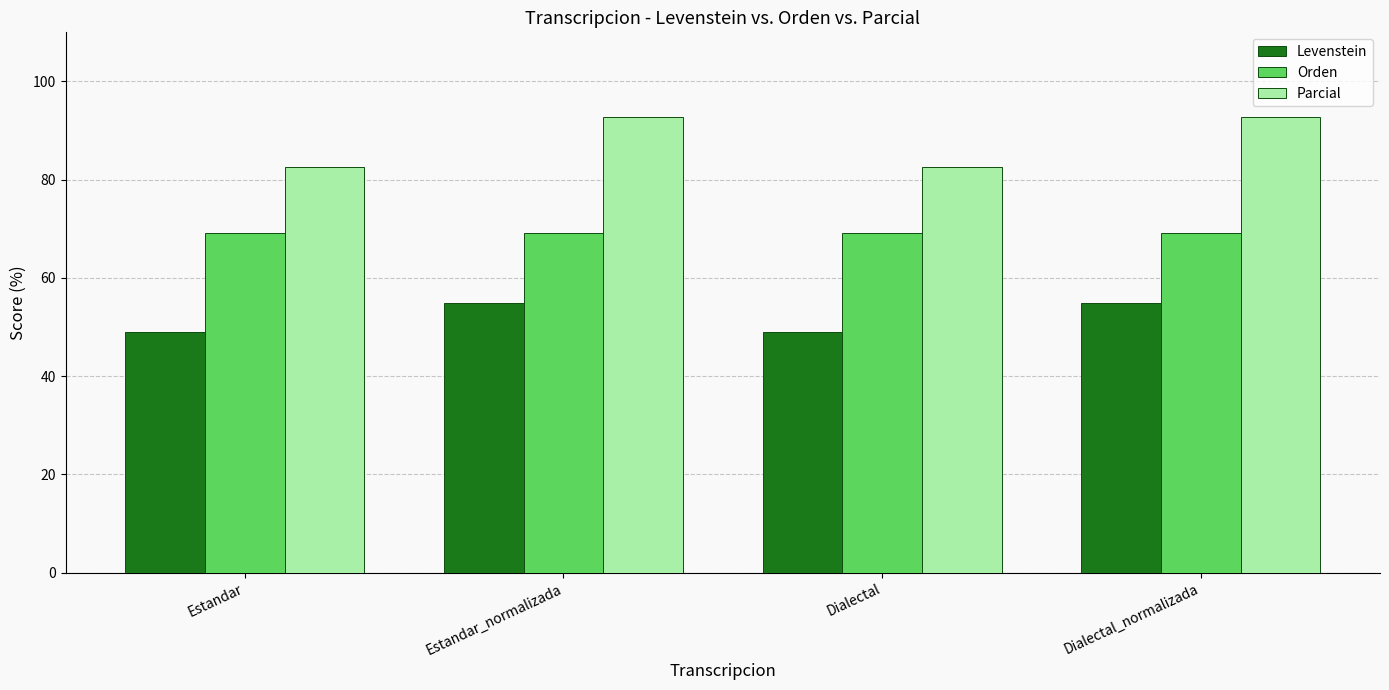

At how many categories does at least one series exceed 68?

4